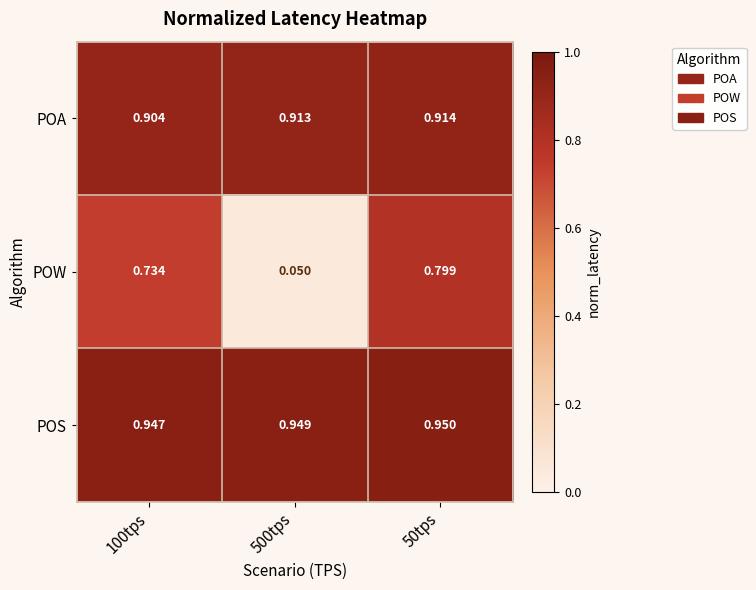

At 500tps, list the series in order from largest to smallest.

POS, POA, POW